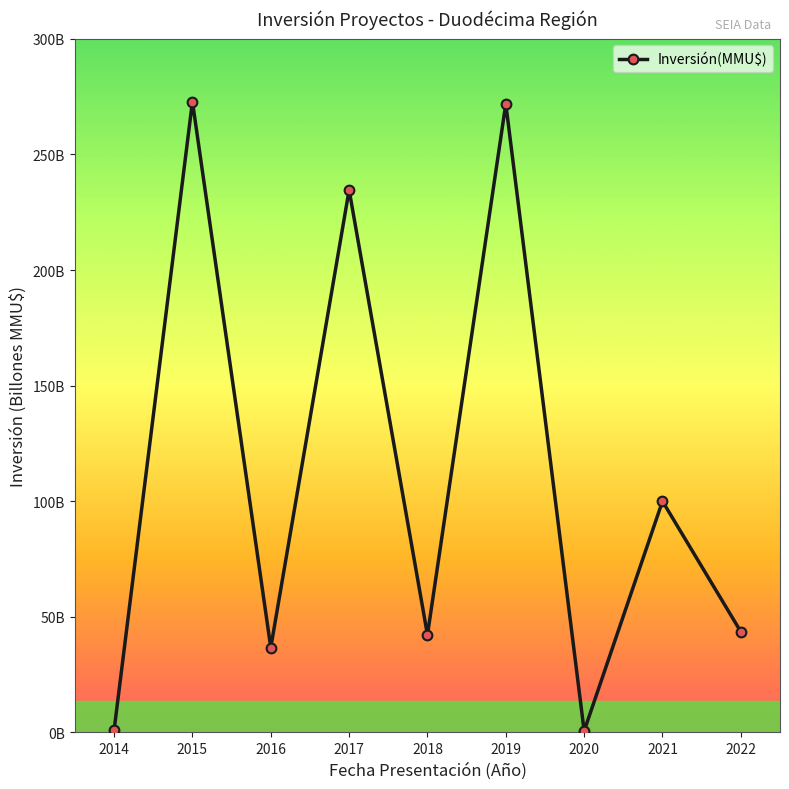

What is the difference between the values at 2015 and 2022?

229.3